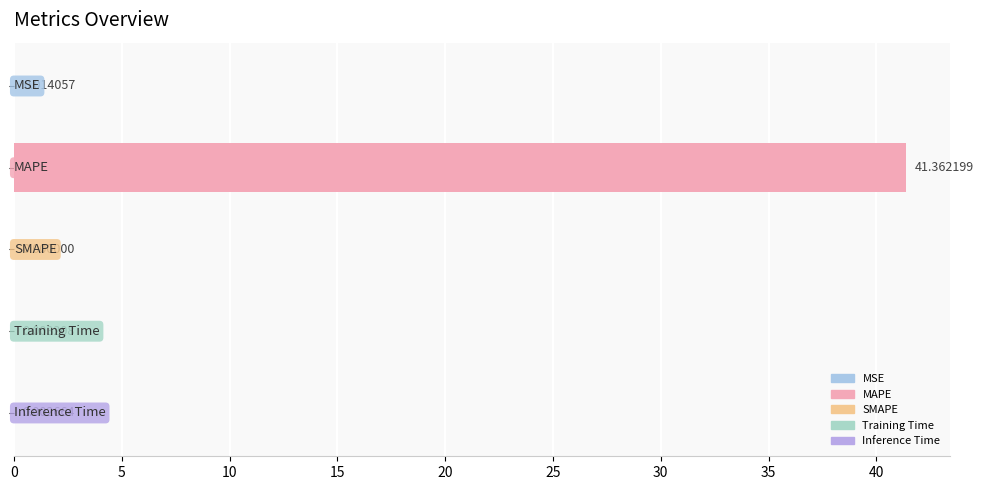

What is the sum of all values?

41.4